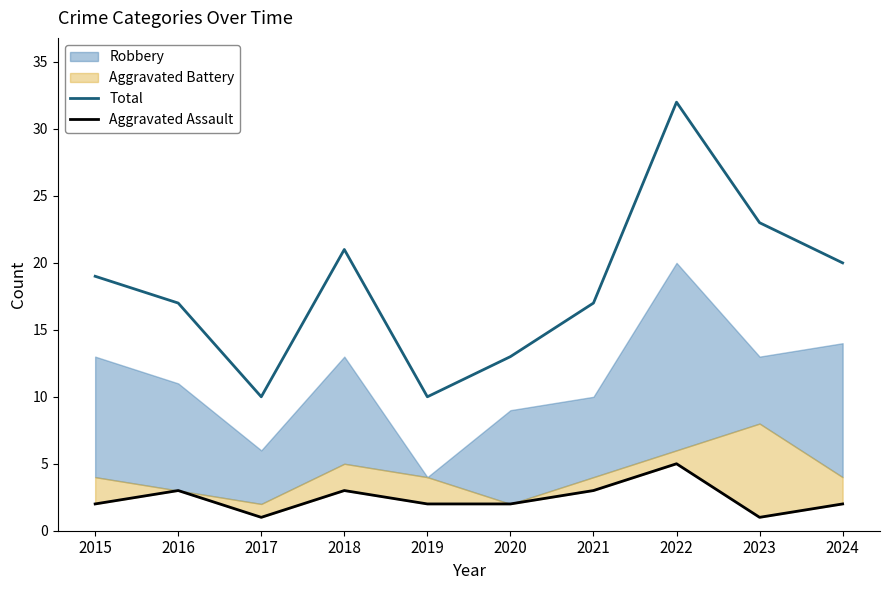

What is the value of the Aggravated Assault point at the 5th from the left?

2